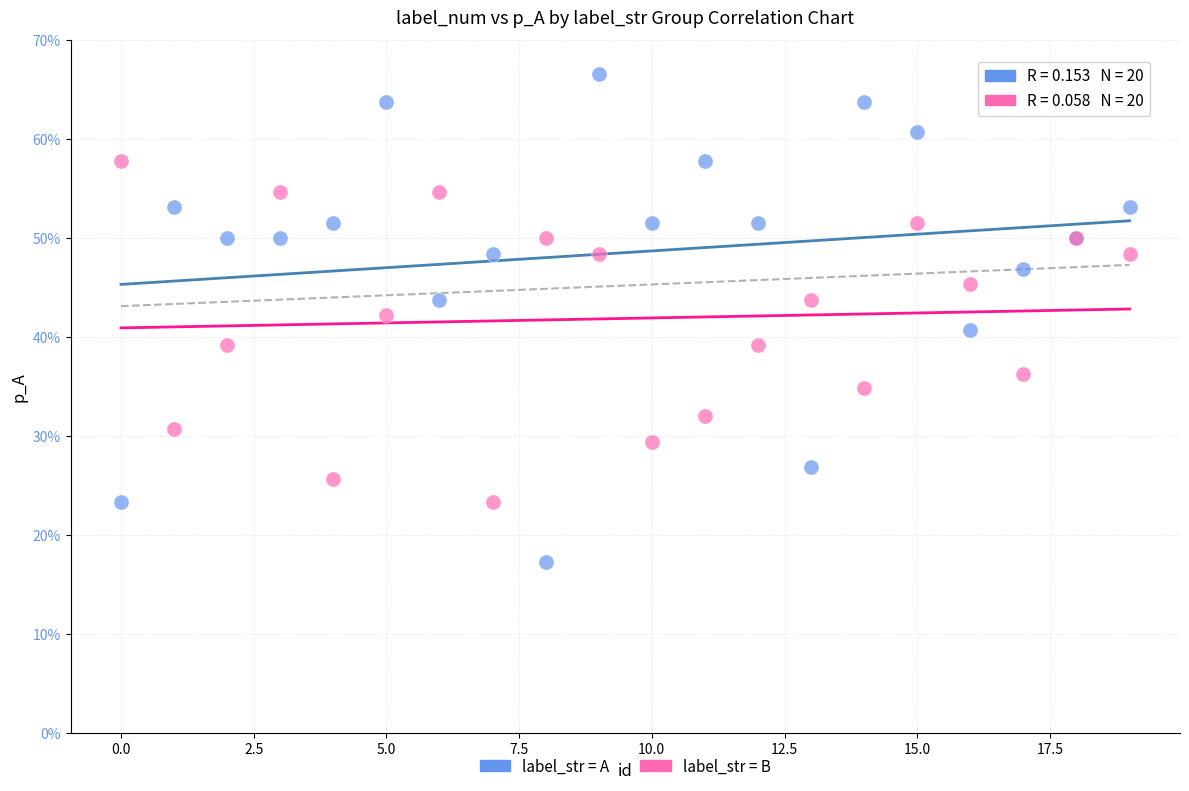

Which series contains the highest Y value?

label_str = A